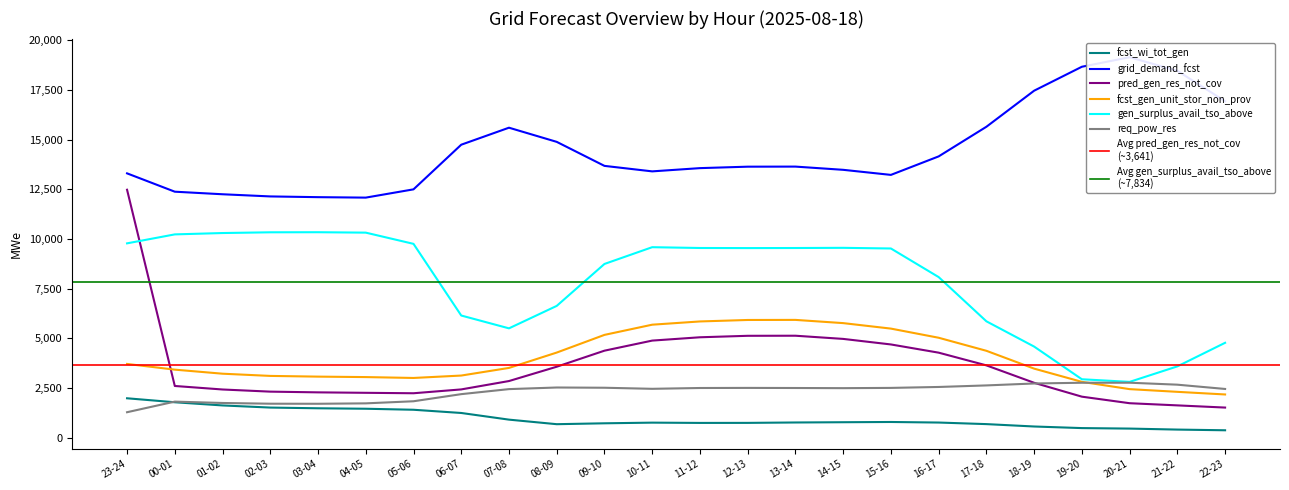

How many interior local peaks does the fcst_gen_unit_stor_non_prov series have?

1